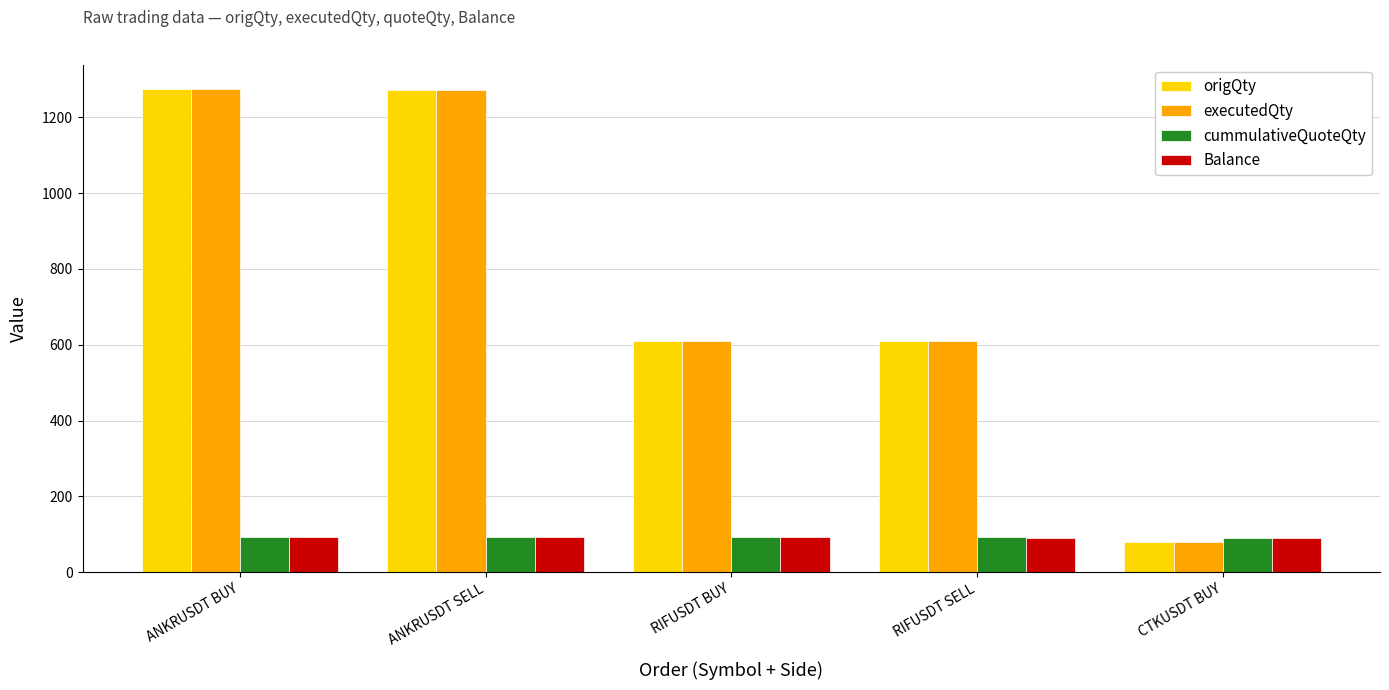

Is the value of cummulativeQuoteQty at ANKRUSDT SELL greater than the value of origQty at ANKRUSDT SELL?

No